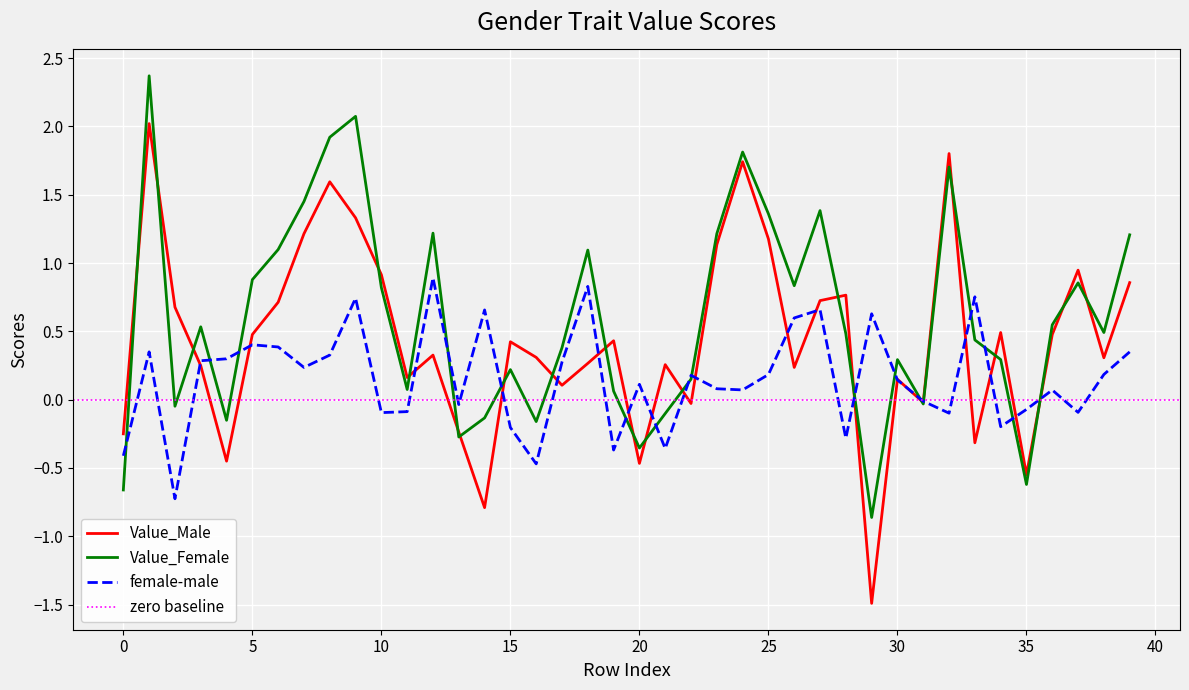

At which label does Value_Male reach its peak?

1